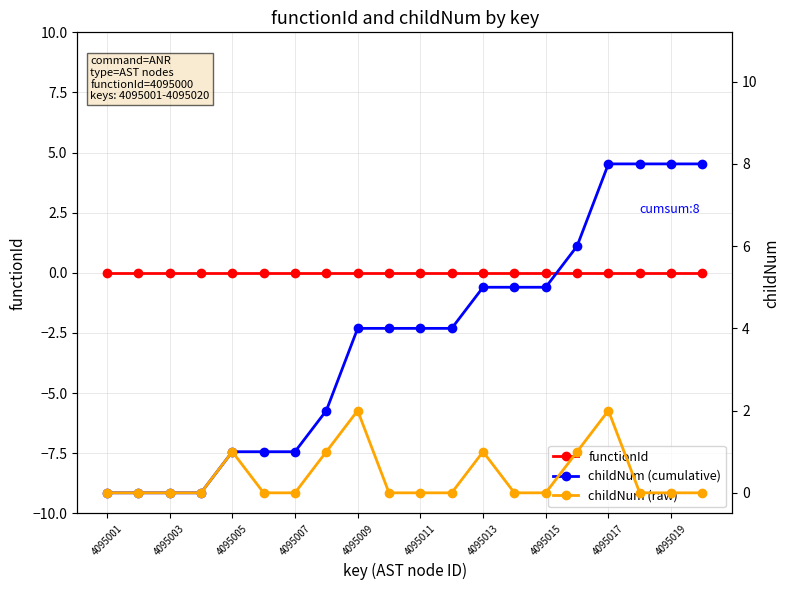

The childNum (cumulative) series shows 6 at 11. True or false?

False